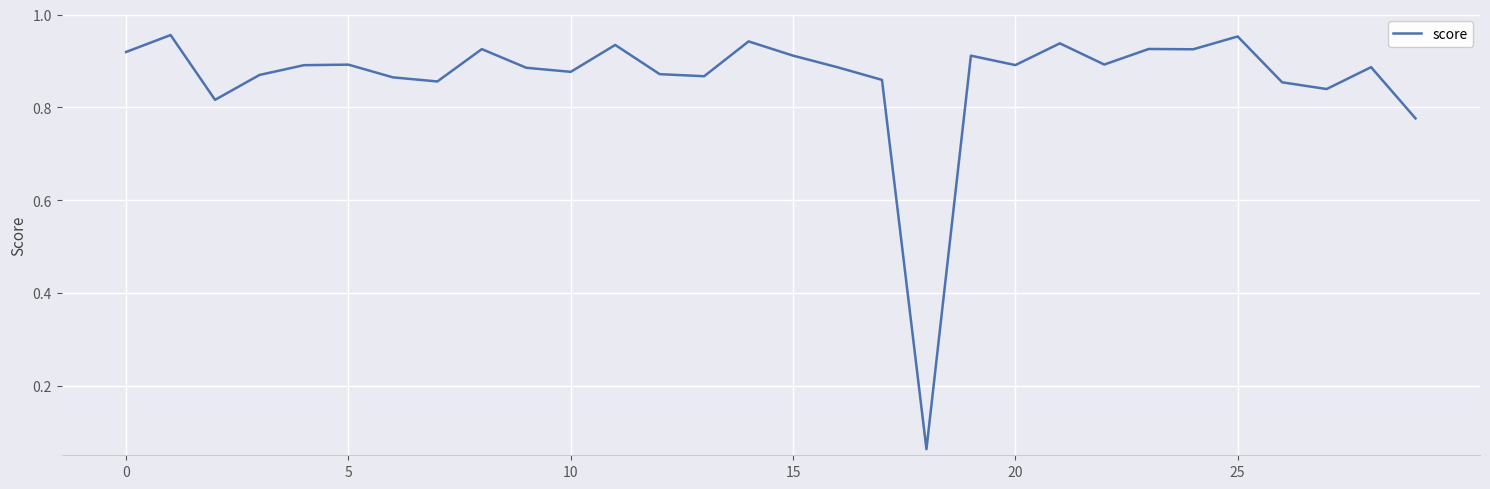

True or false: the data has more than 1 interior local peaks.

True